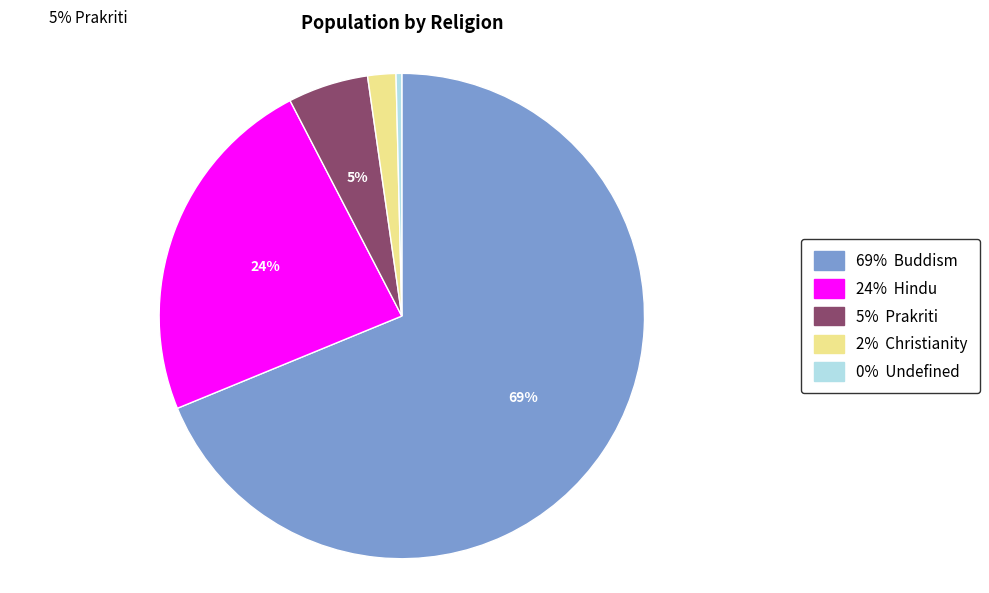

To the nearest percent, what is the average slice percentage?

20%